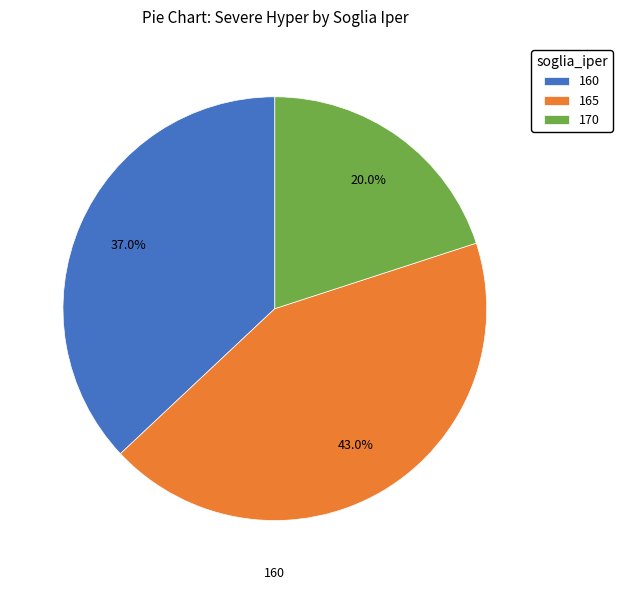

Is there a majority slice in this chart?

No